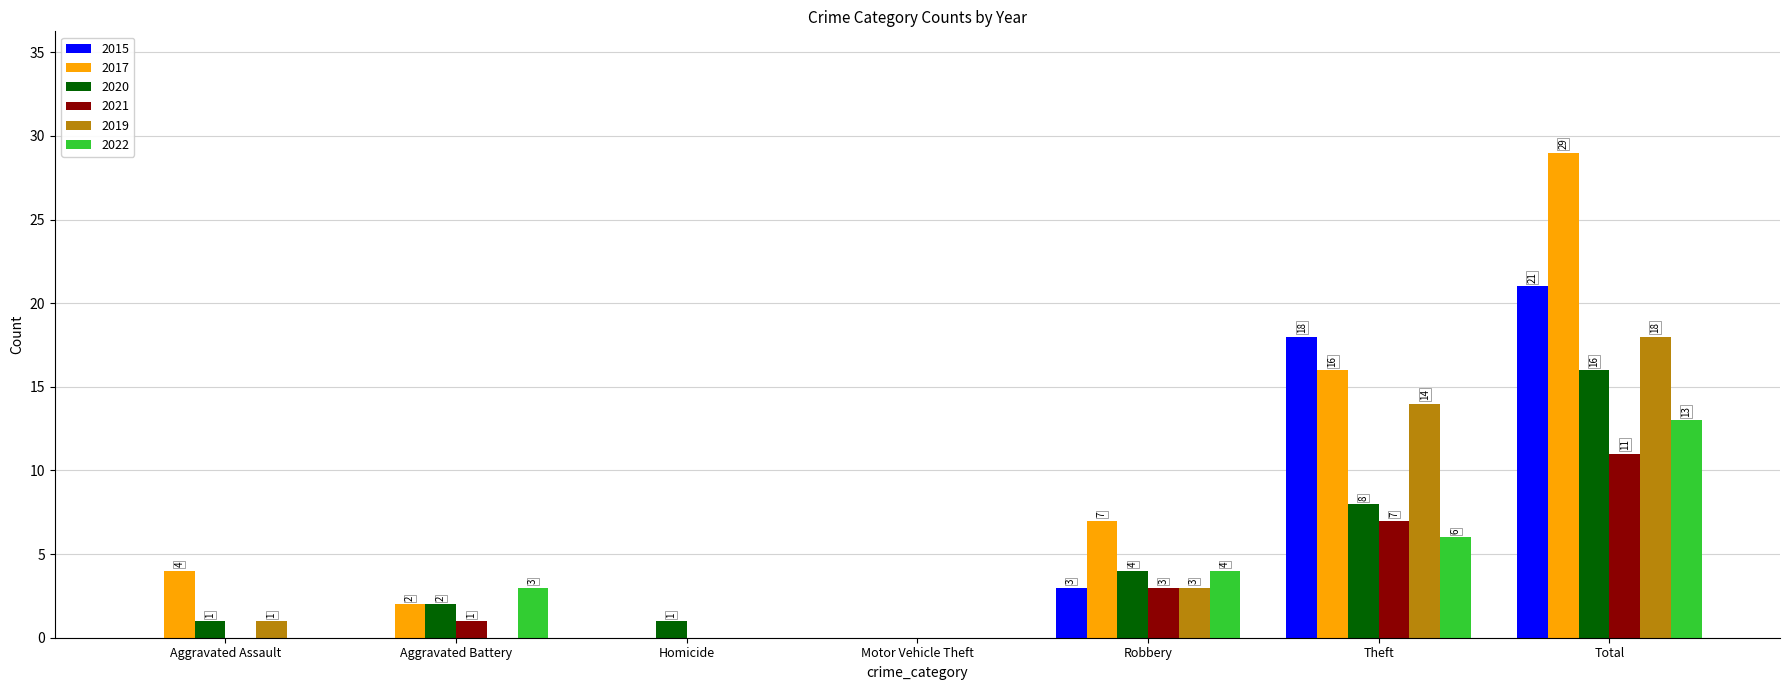

What is the total value across all series at Total?

108